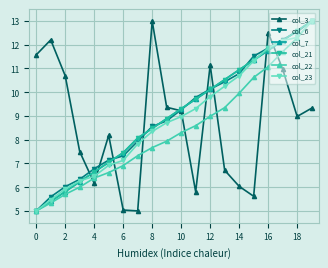

What is the value of the col_22 point at the 3rd from the left?

5.7